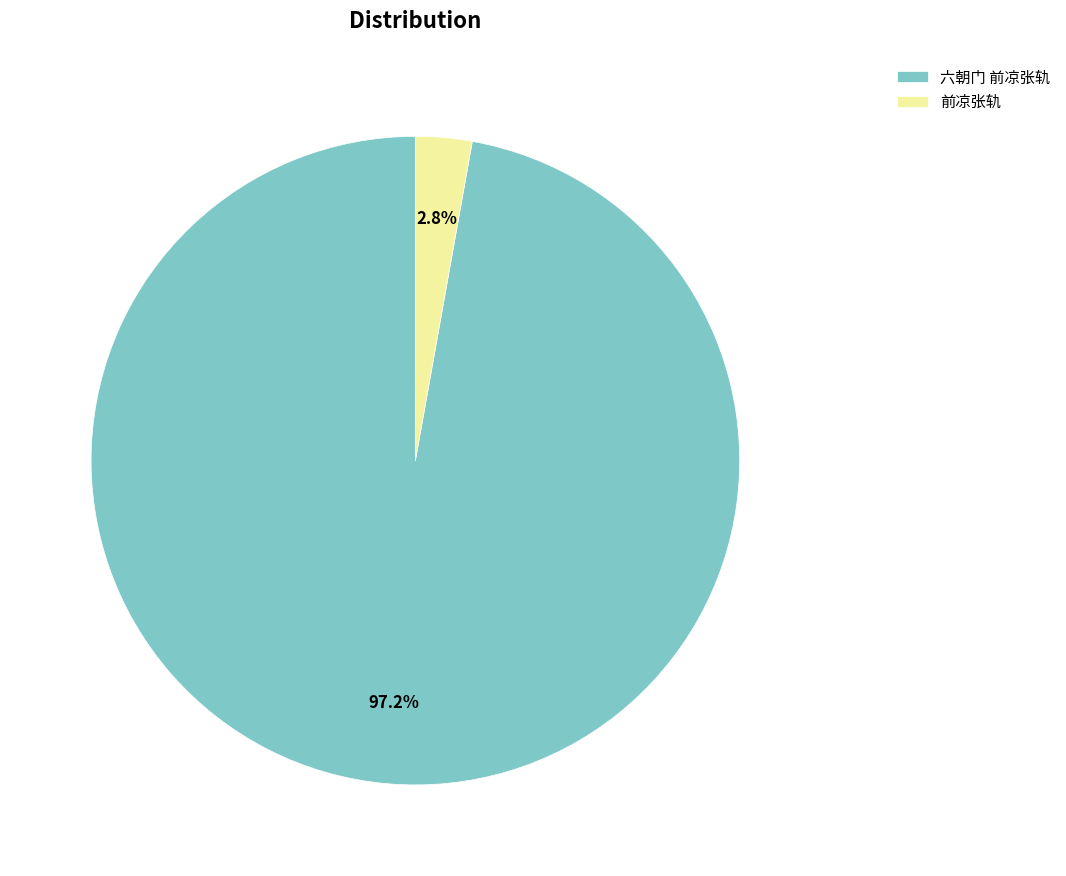

Combined, do 前凉张轨 and 六朝门 前凉张轨 account for over 50%?

Yes